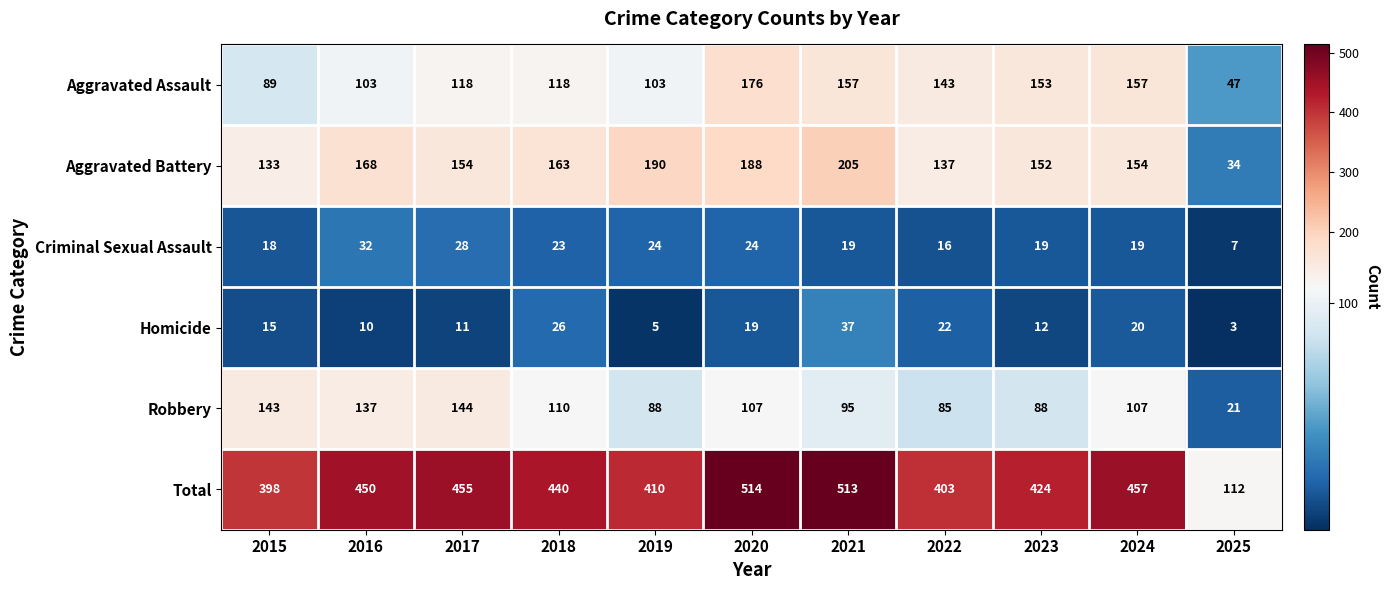

List the series in order of their peak value, highest first.

Total, Aggravated Battery, Aggravated Assault, Robbery, Homicide, Criminal Sexual Assault